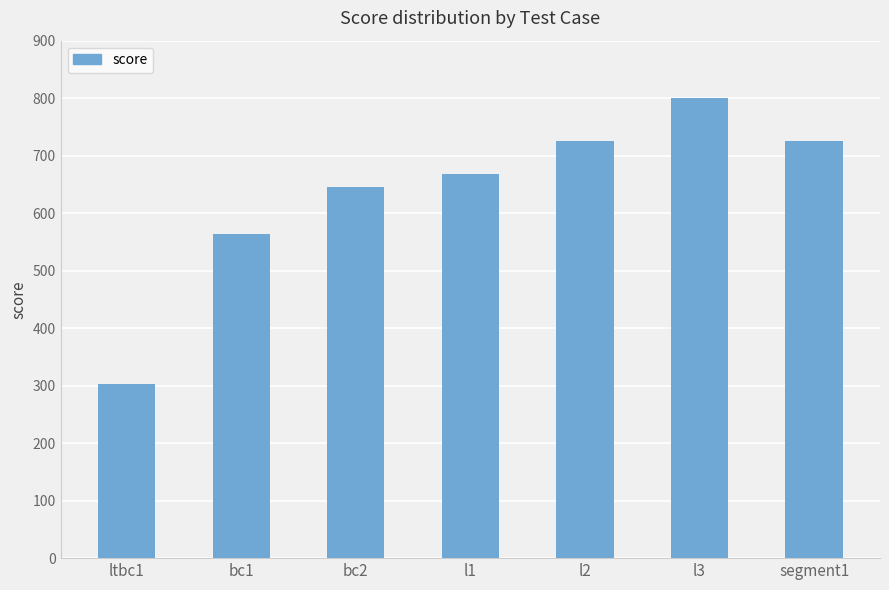

What is the maximum value shown in the chart?

800